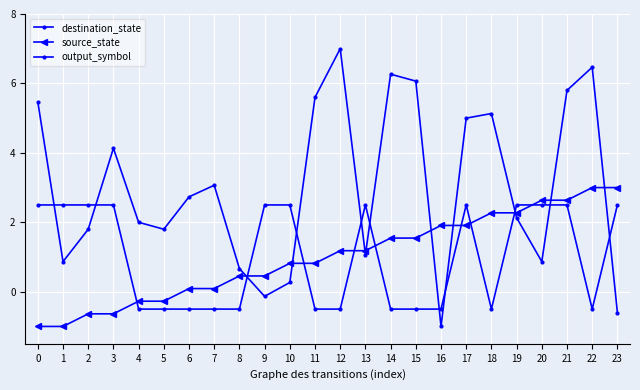

Is this an area chart (filled region under the line)?

No